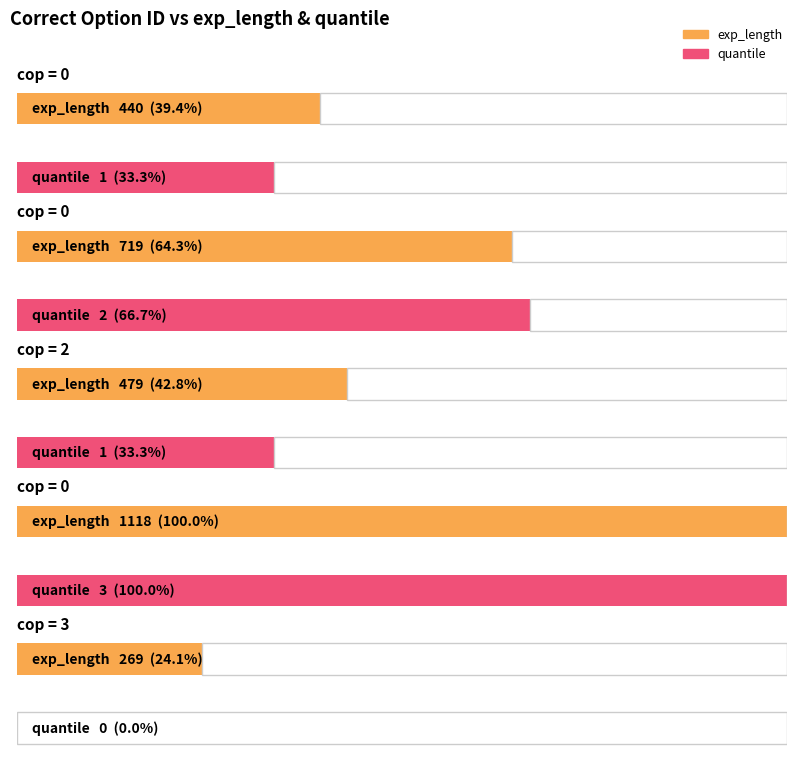

How many groups of bars are there?

5